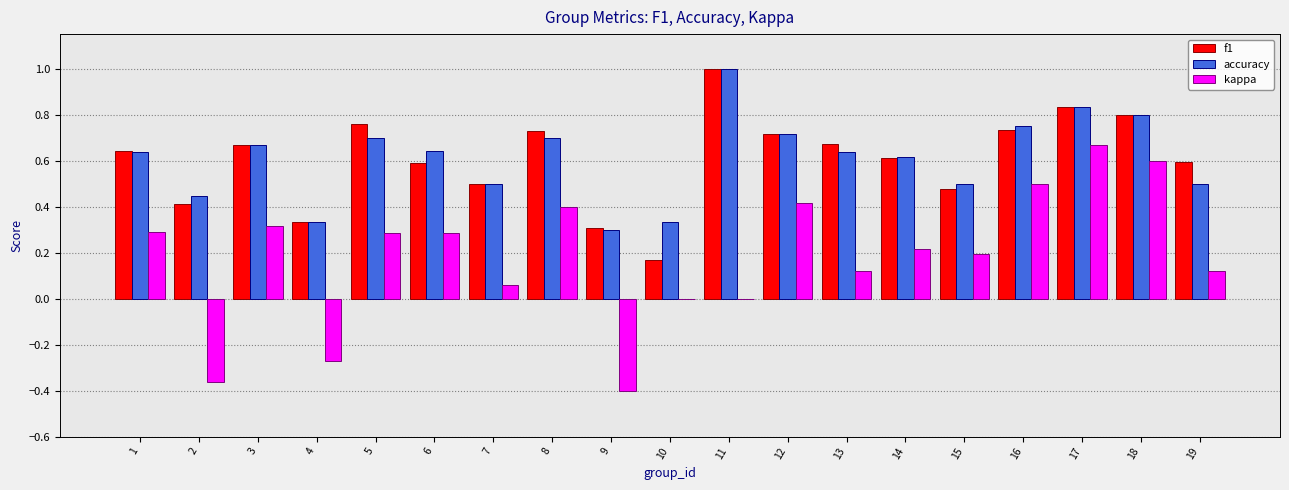

What is the greatest value displayed?

1.0